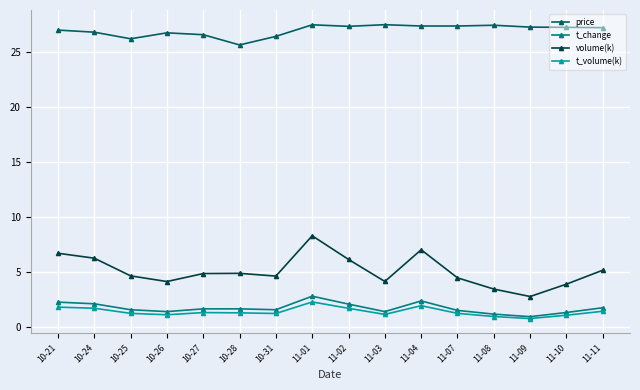

Which series changed the most between 10-26 and 11-09?

volume(k)